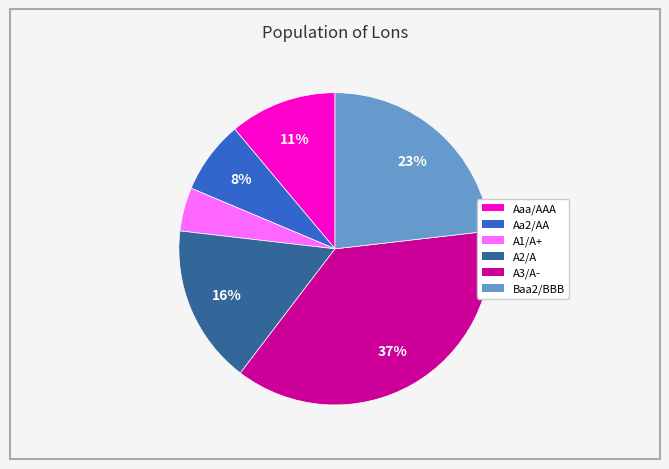

To the nearest percent, what is the average slice percentage?

17%